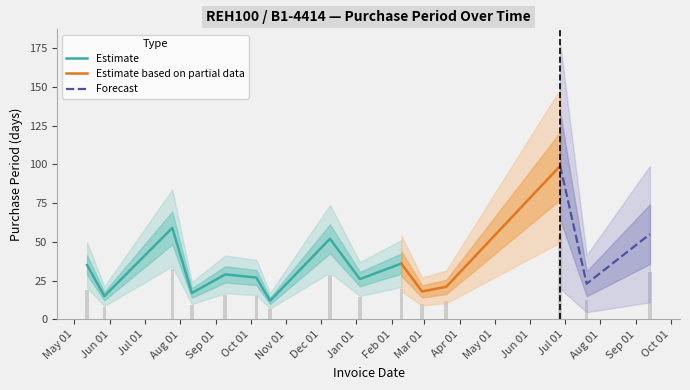

What is the difference between the maximum and minimum values?

87